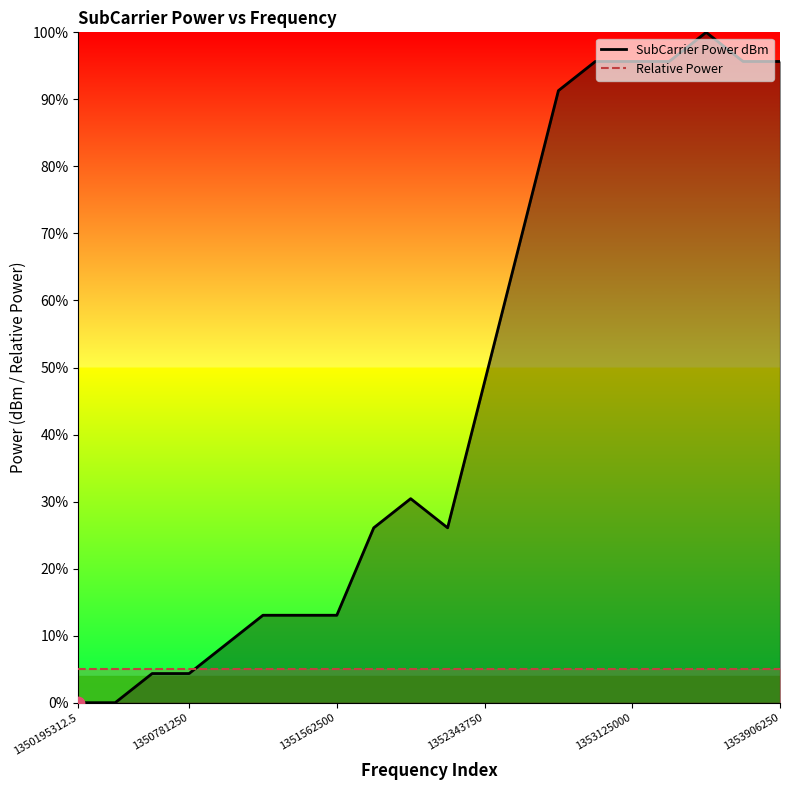

Which series has the widest spread of Y values?

SubCarrier Power dBm